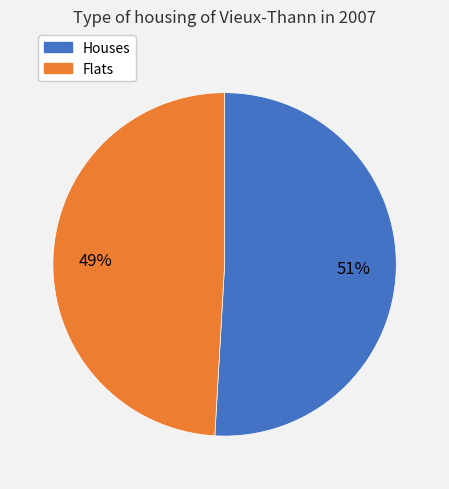

Approximately how many times larger is the value at Houses compared to Flats?

1.0